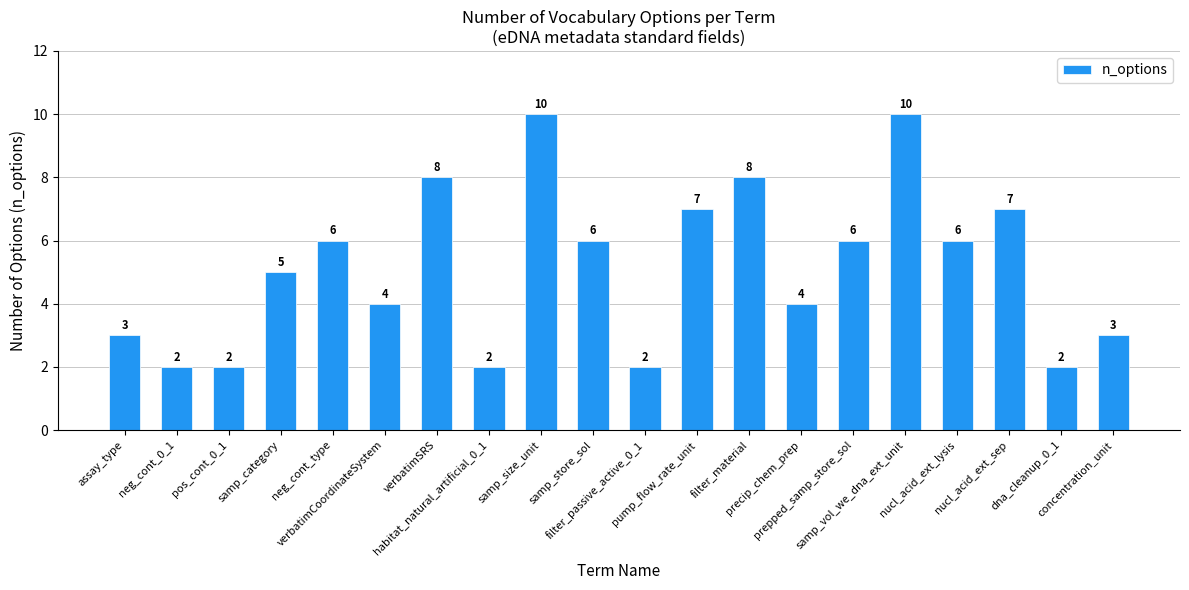

How many values are between 3 and 7?

11